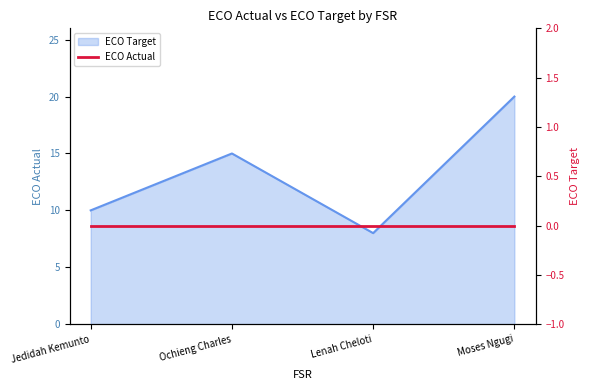

The value at Moses Ngugi is 20. True or false?

True